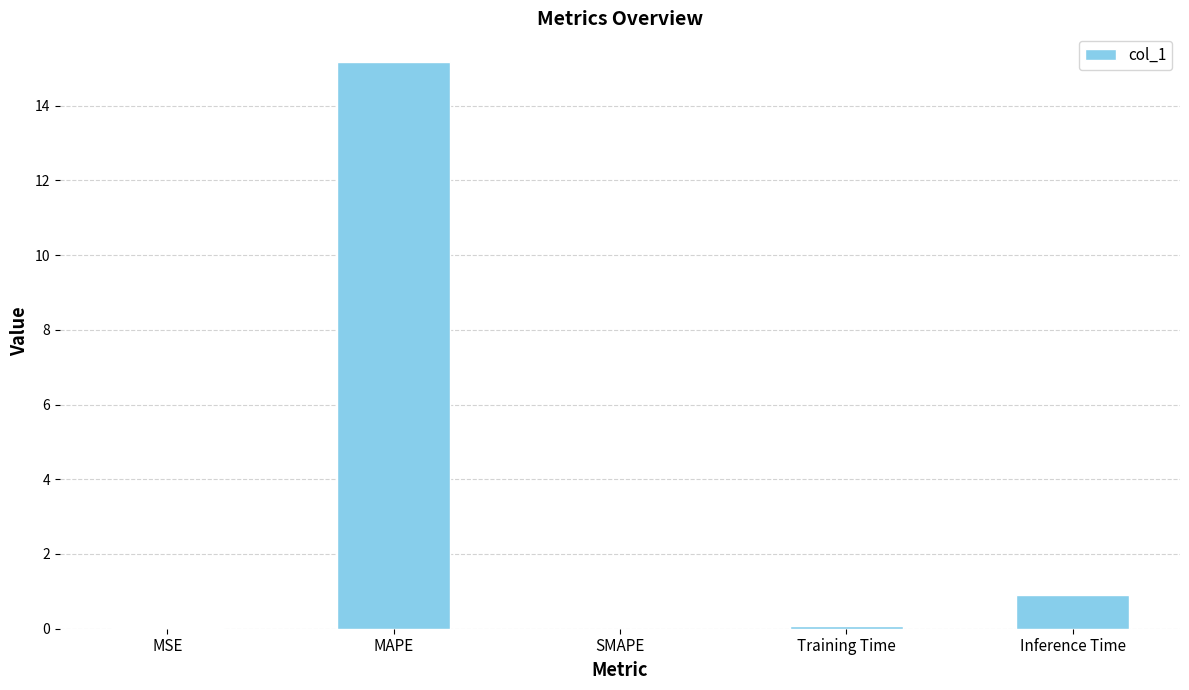

What is the difference between the values at SMAPE and Training Time?

0.1